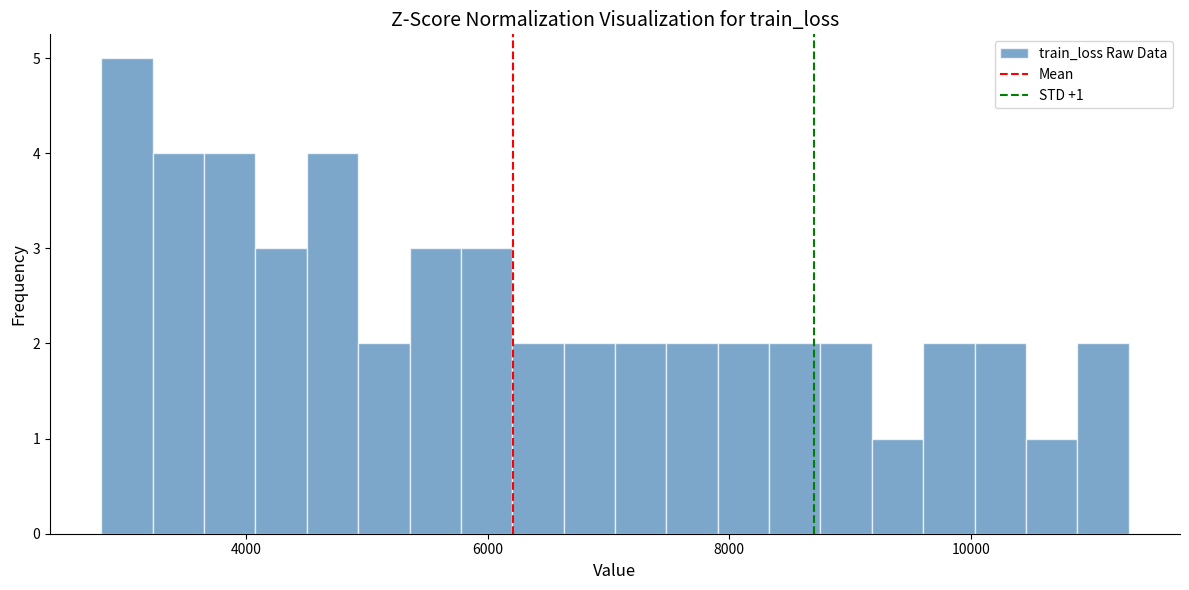

Read against the x-axis, roughly where is the centre of the tallest bar?

3000